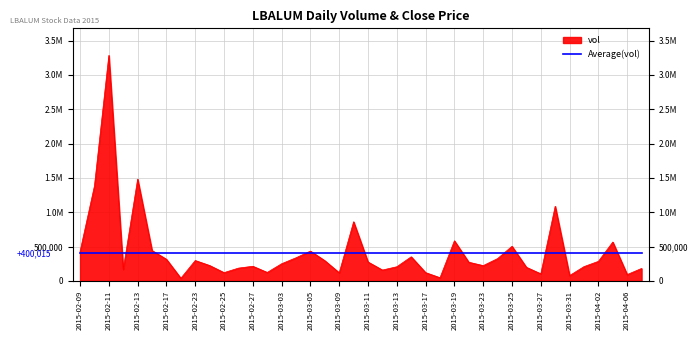

How many lines are shown in the chart?

1